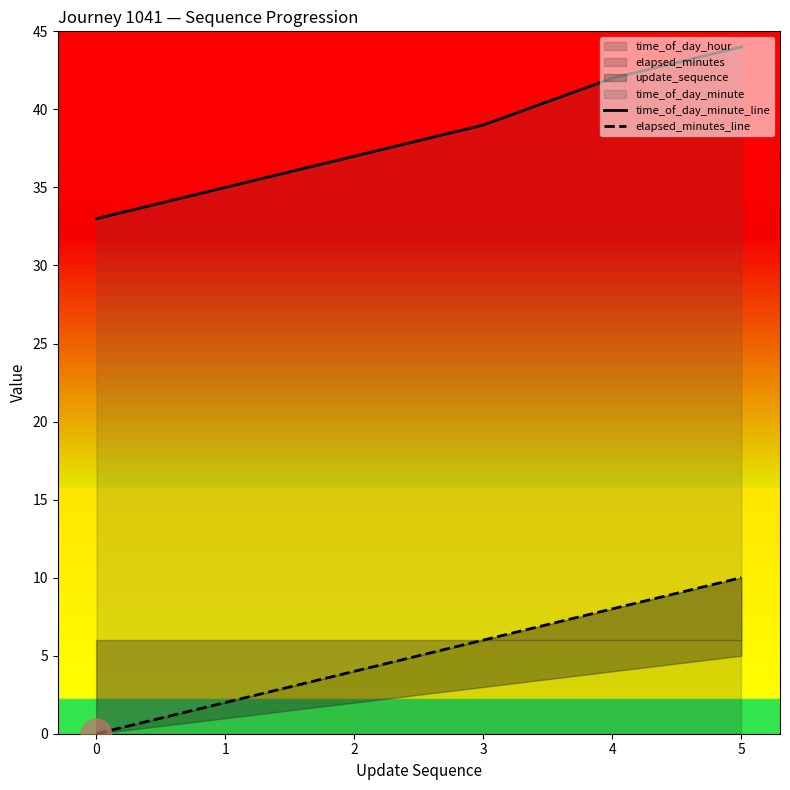

Which series has the largest total across all categories?

time_of_day_minute_line